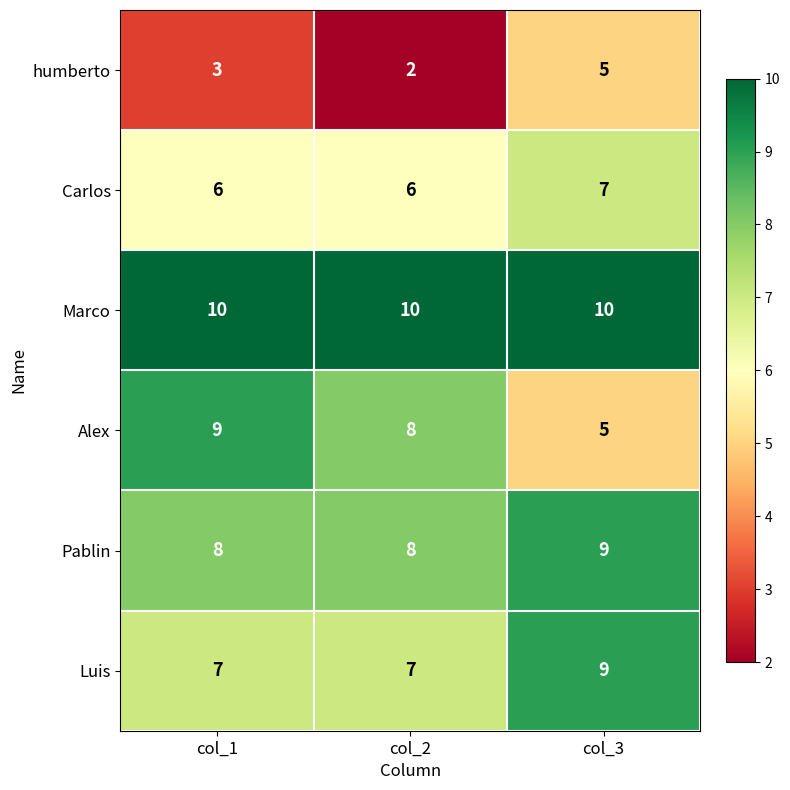

At which category is the sum across all series the highest?

col_3